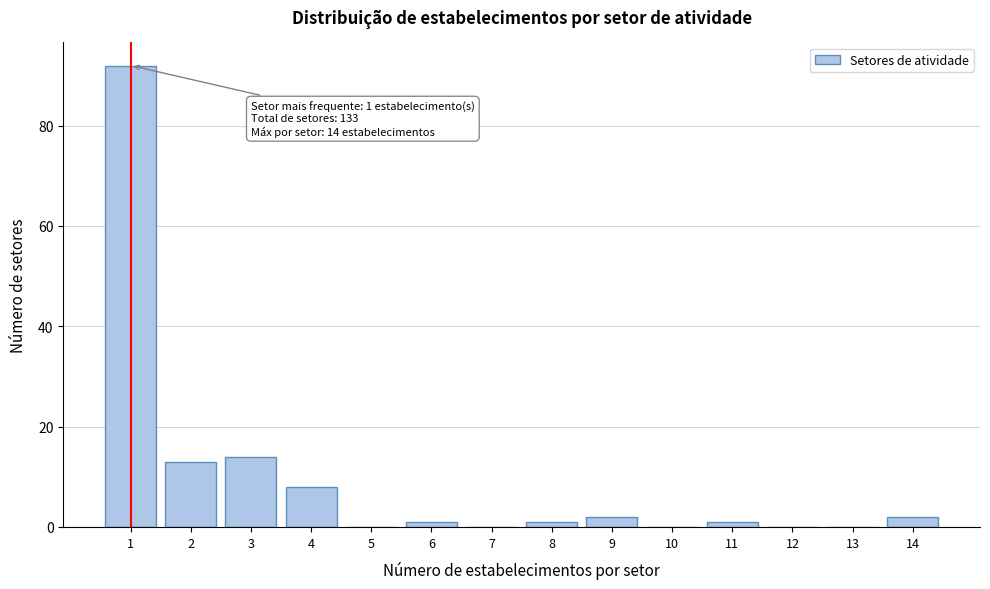

Reading left to right, extract all data points from this chart.

1=92	2=13	3=14	4=8	5=0	6=1	7=0	8=1	9=2	10=0	11=1	12=0	13=0	14=2